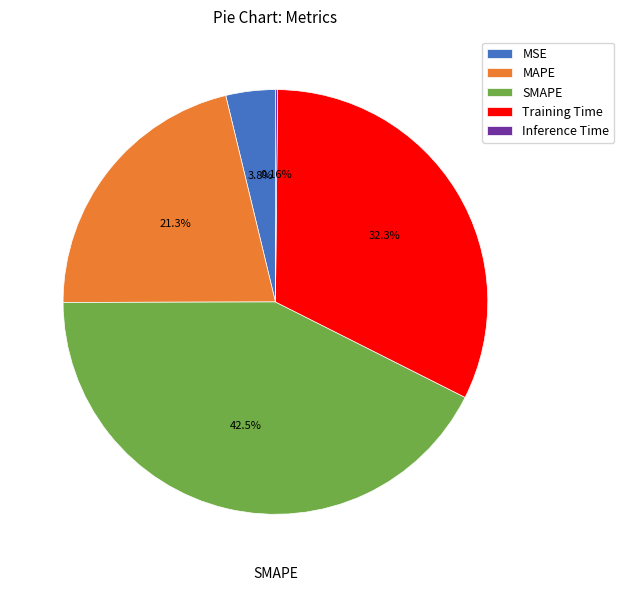

Do Training Time and MAPE together represent more than half of the pie?

Yes